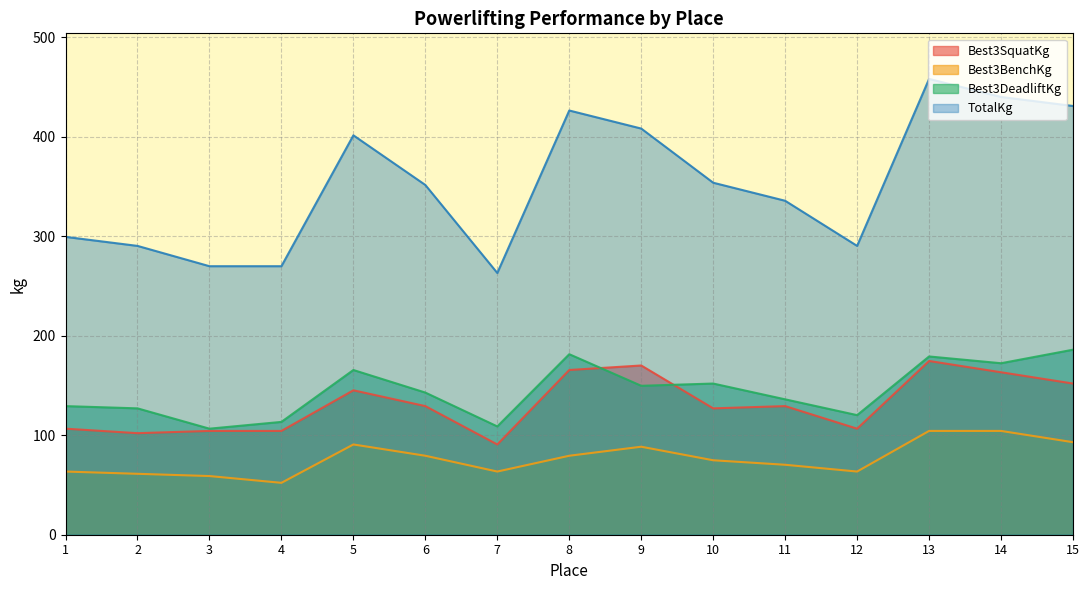

Does the chart have visible grid lines?

Yes